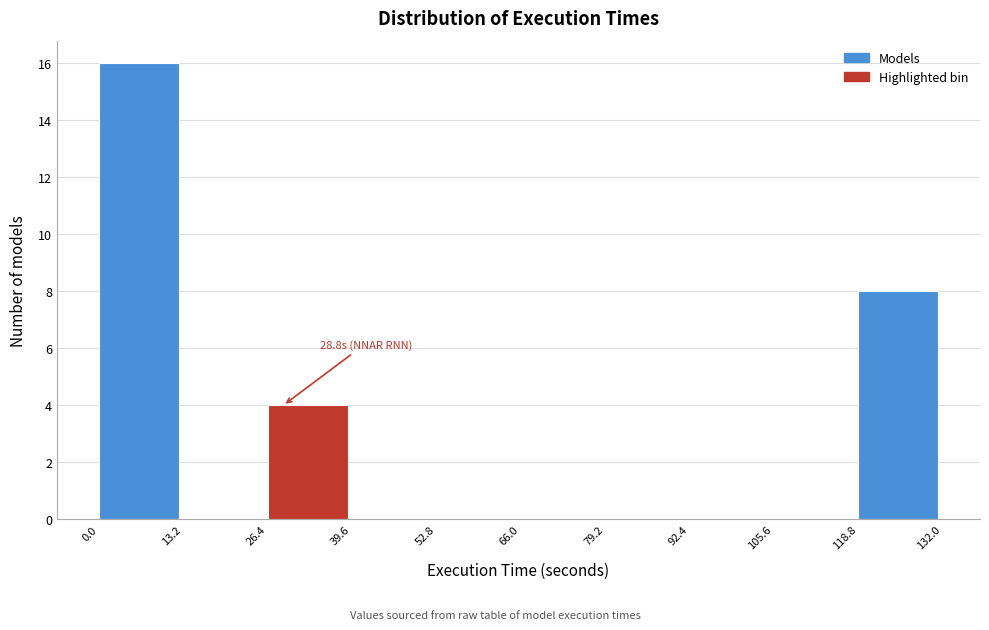

Which range on the x-axis has the tallest bar?

0.0 to 13.2